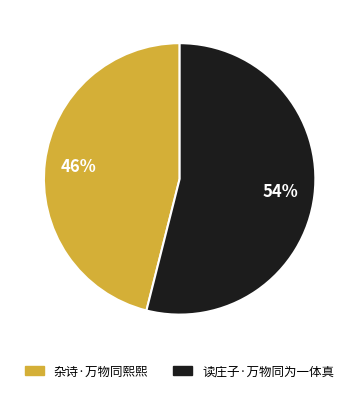

Which has a higher value, 读庄子·万物同为一体真 or 杂诗·万物同熙熙?

读庄子·万物同为一体真